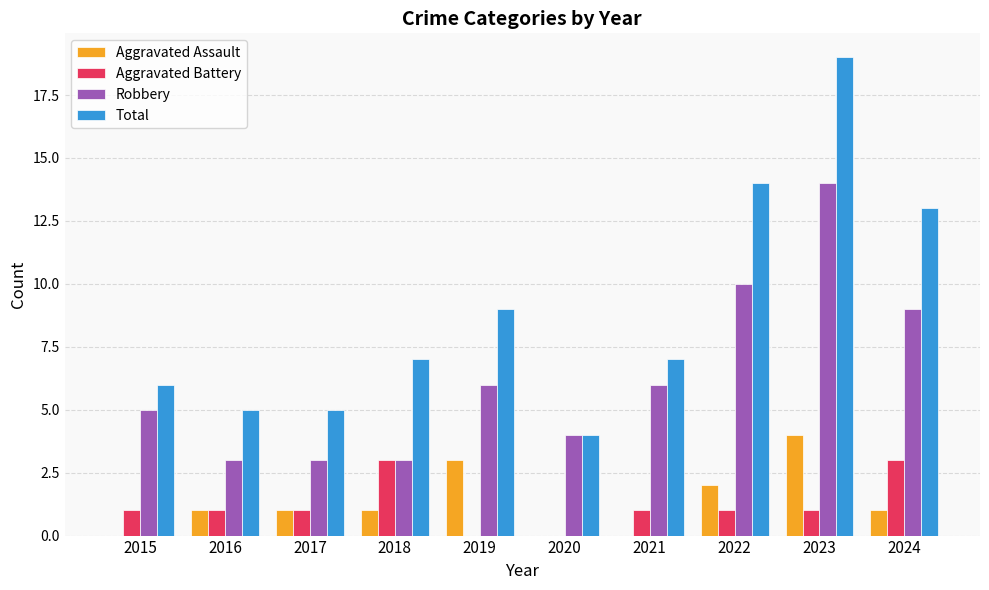

What is the sum of the Aggravated Assault values at 2019 and 2022?

5